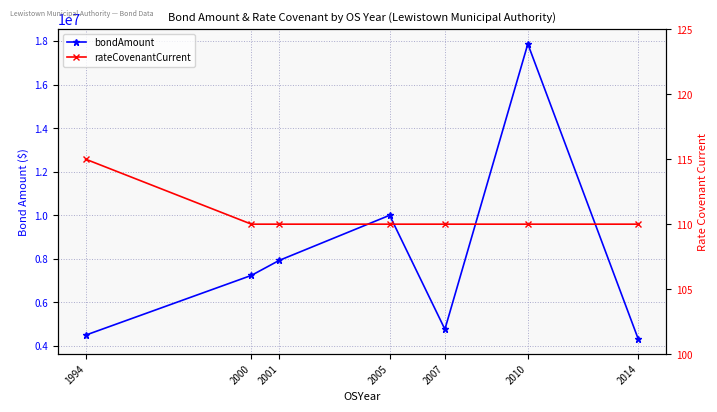

The value of bondAmount at 2001 is 4654615. True or false?

False